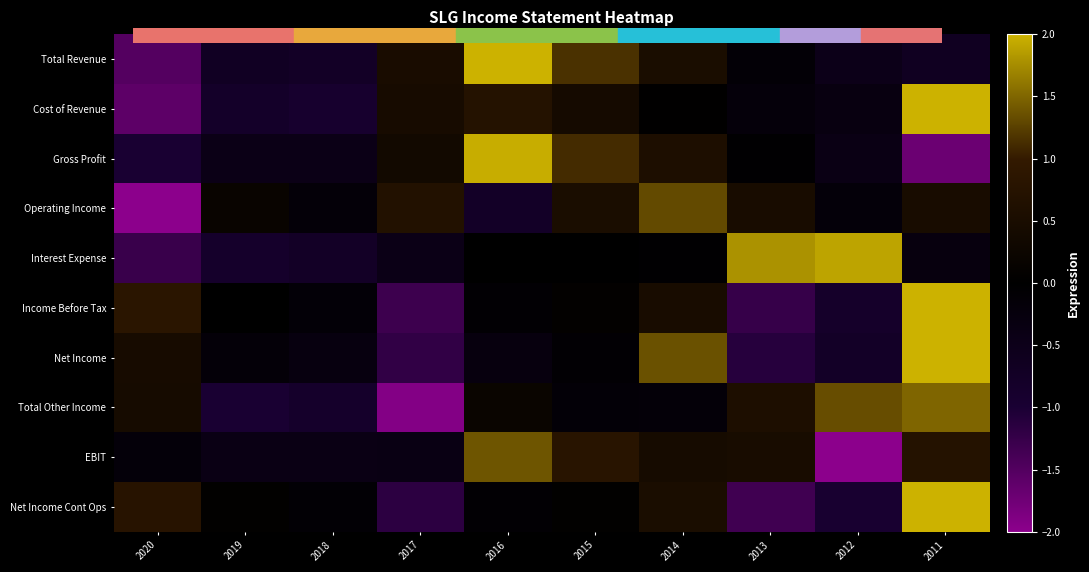

Between 2020 and 2013, which series saw the biggest shift?

Interest Expense